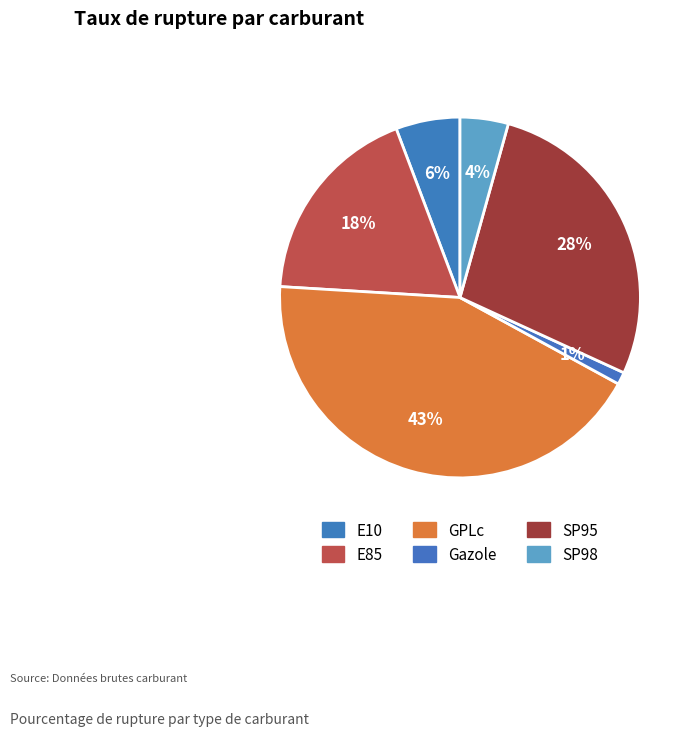

Which category has the biggest portion of the pie?

GPLc